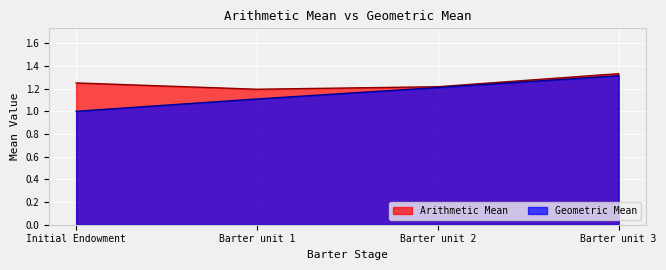

Reading left to right, list all the values displayed in this chart.

Arithmetic Mean: Initial Endowment=1.2	Barter unit 1=1.2	Barter unit 2=1.2	Barter unit 3=1.3
Geometric Mean: Initial Endowment=1.0	Barter unit 1=1.1	Barter unit 2=1.2	Barter unit 3=1.3